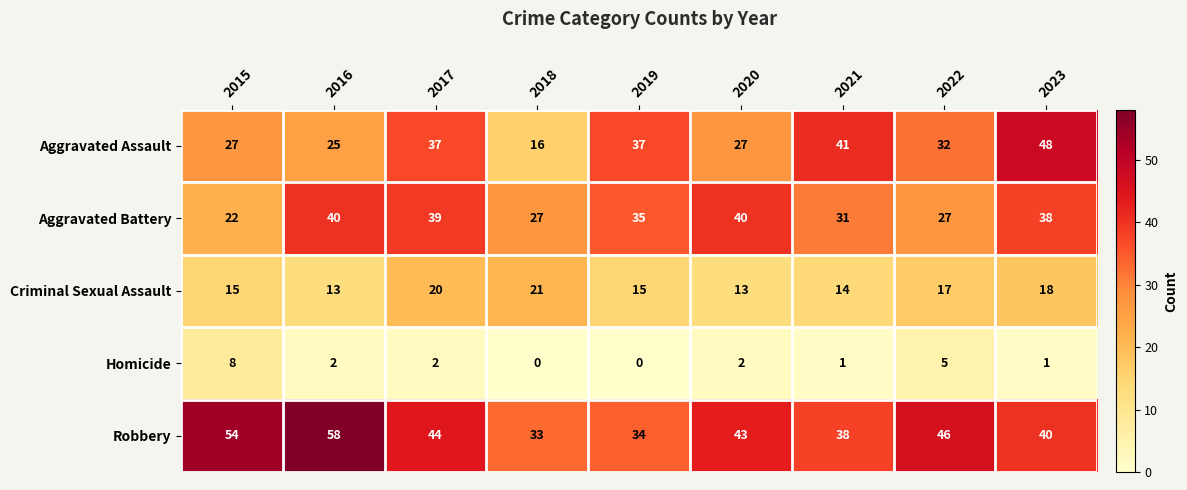

What is the difference between the maximum and second lowest values in the Aggravated Battery series?

13